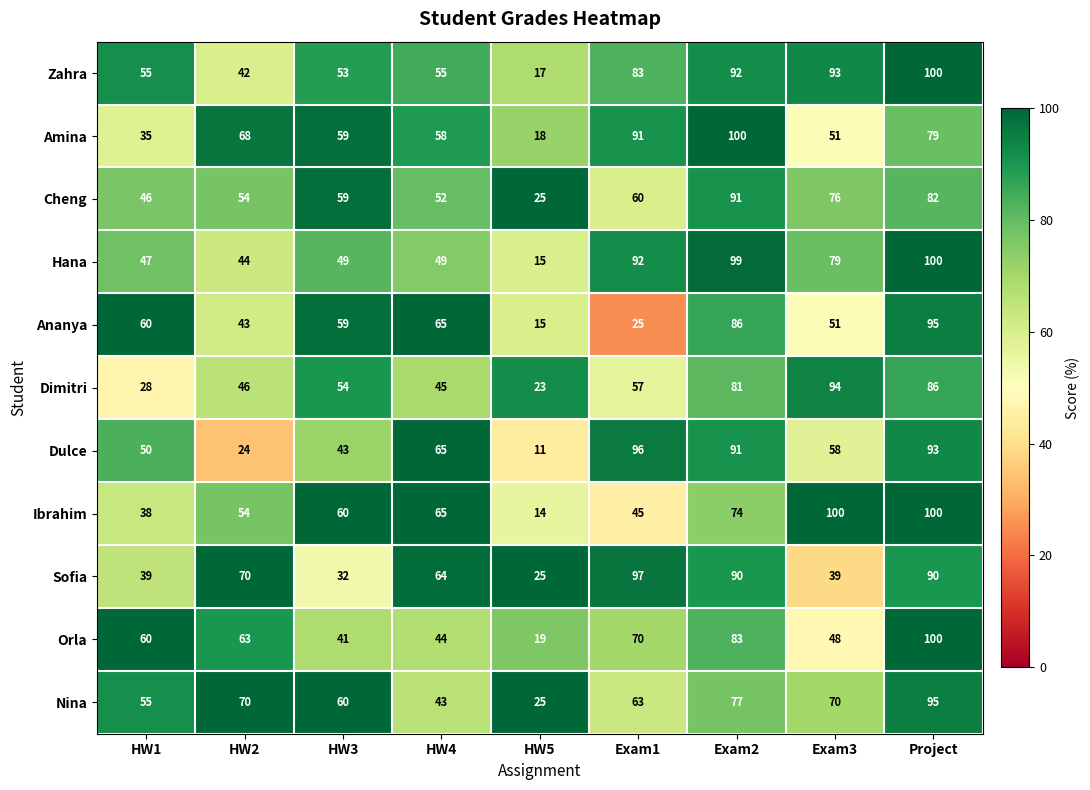

What is the approximate value of Dulce at HW4?

65